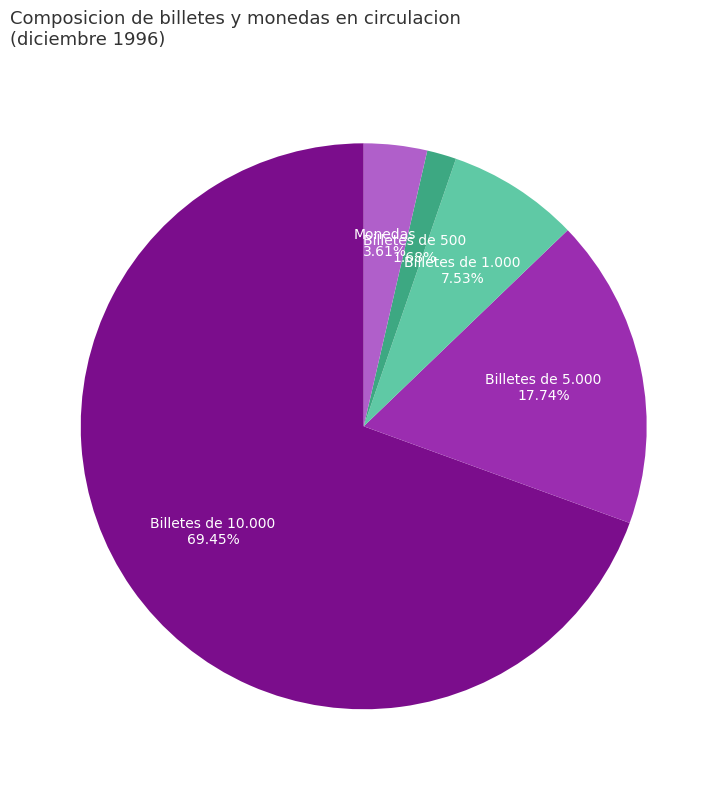

Is there any slice that represents more than half of the pie?

Yes